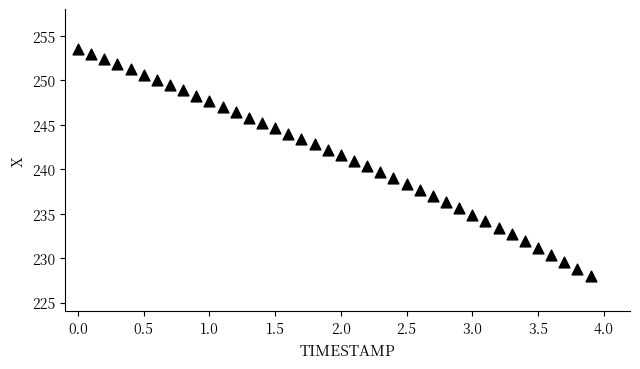

What is the range of Y values (max minus min)?

25.6